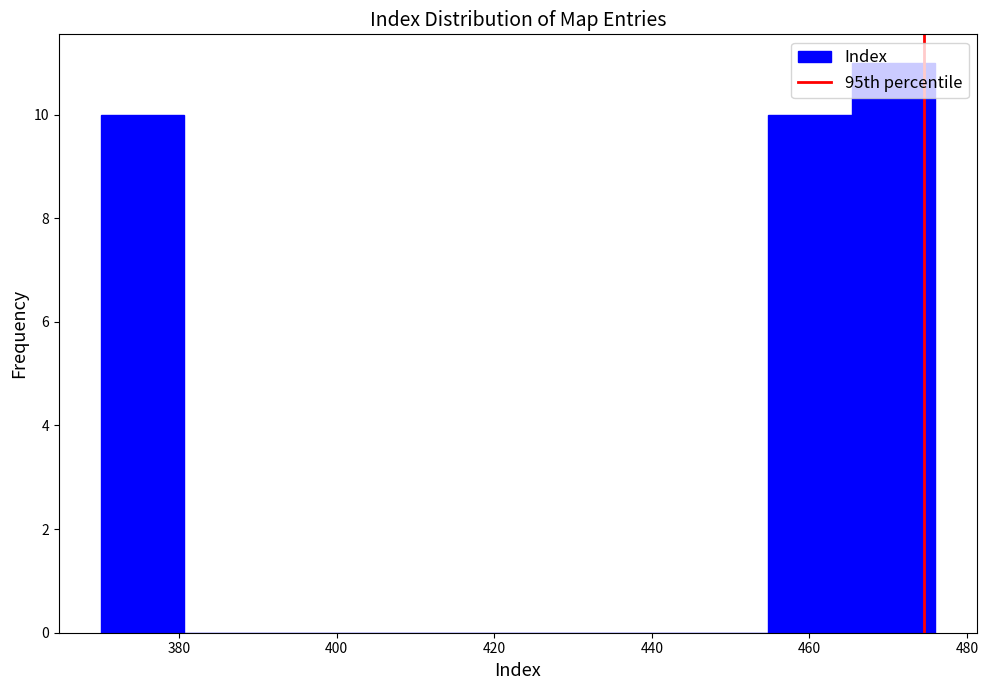

Which range on the x-axis has the tallest bar?

465.4 to 476.0